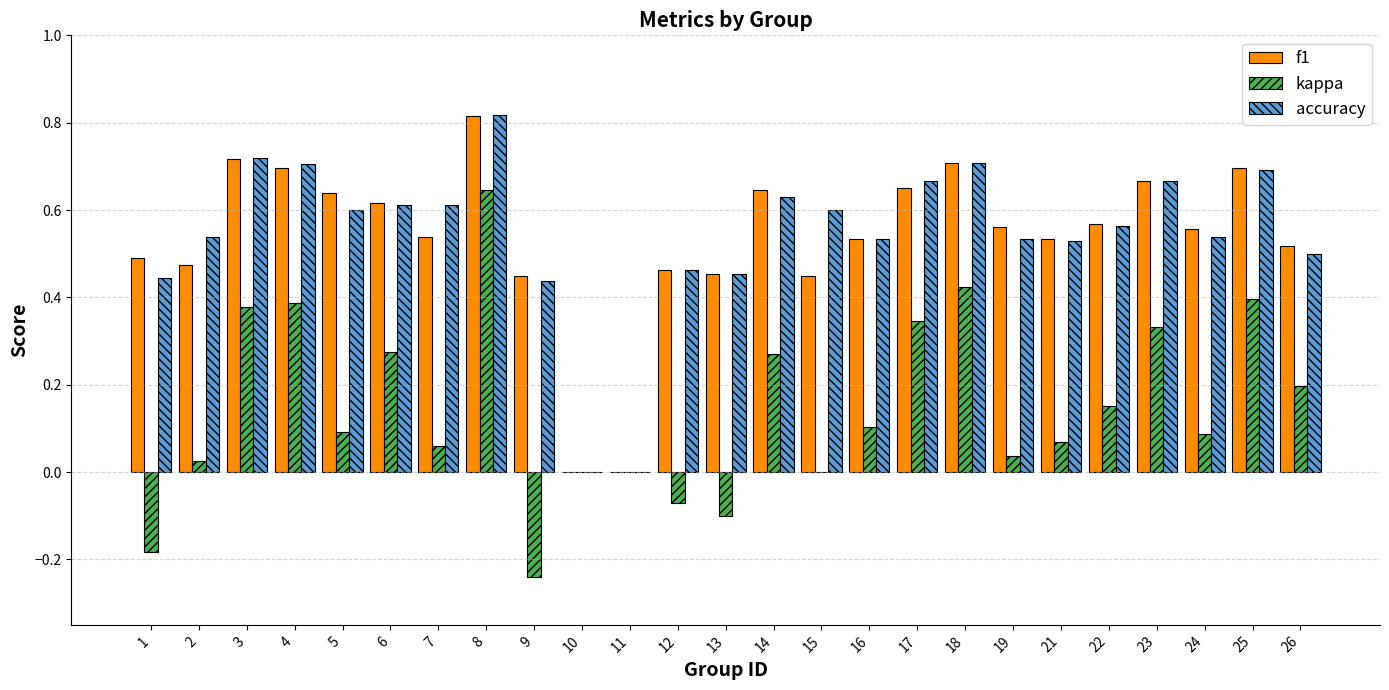

Which series changed the most between 10 and 18?

accuracy